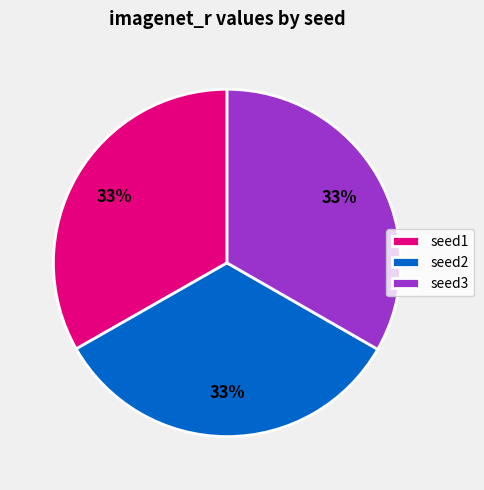

Is the sum of seed1 and seed3 greater than half?

Yes